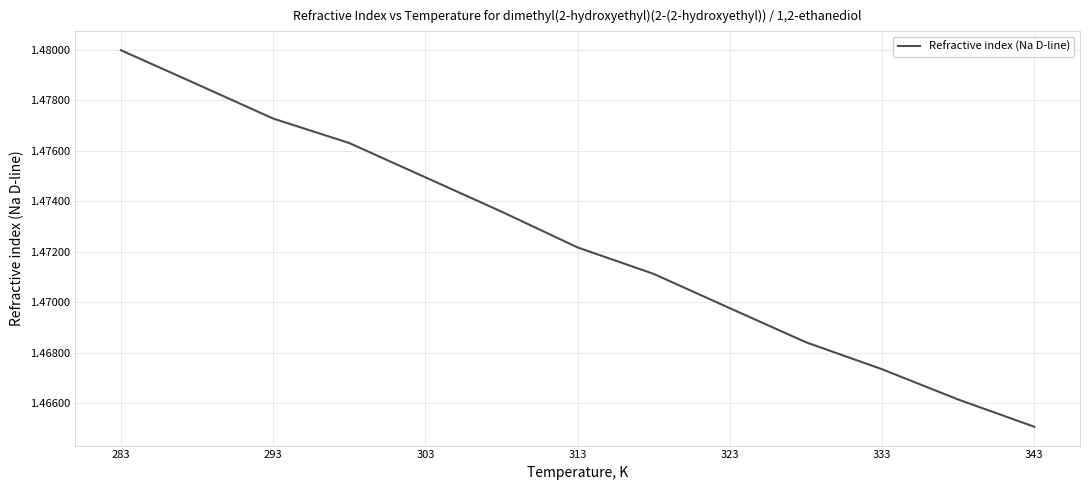

Does the chart display data point markers on the line(s)?

No